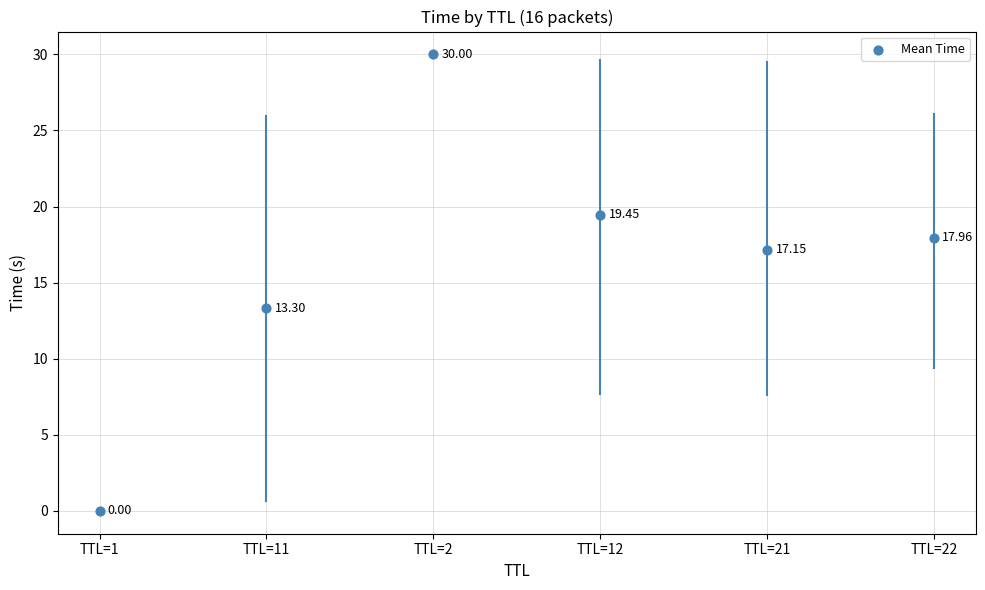

What is the average Y value?

16.3